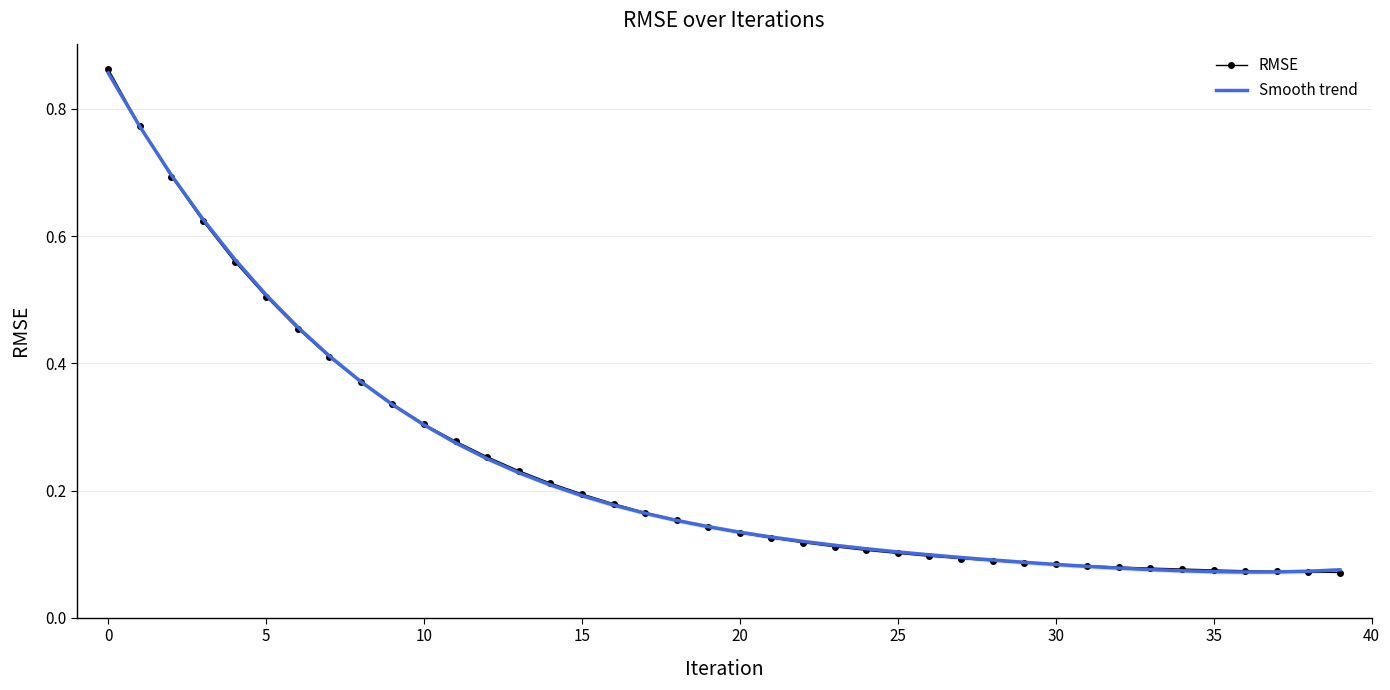

Rank the series by their maximum value, from highest to lowest.

RMSE, Smooth trend